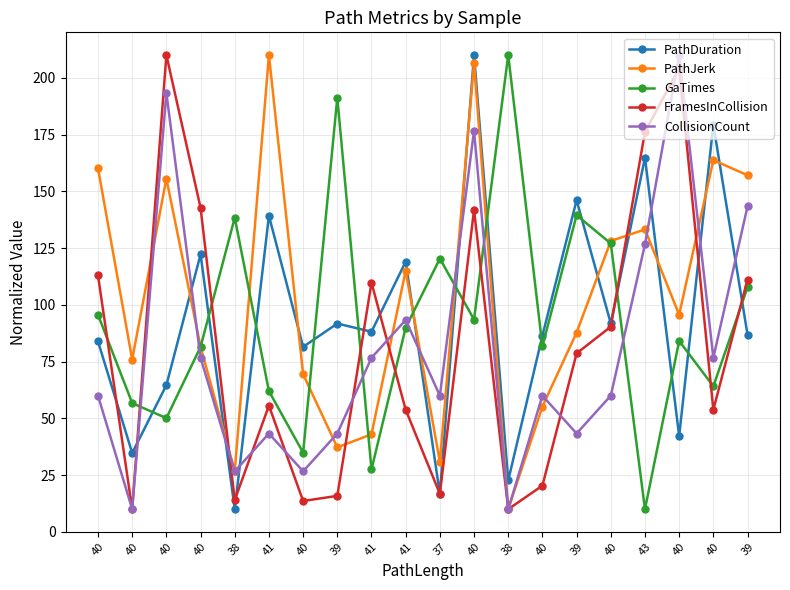

Is this an area chart (filled region under the line)?

No